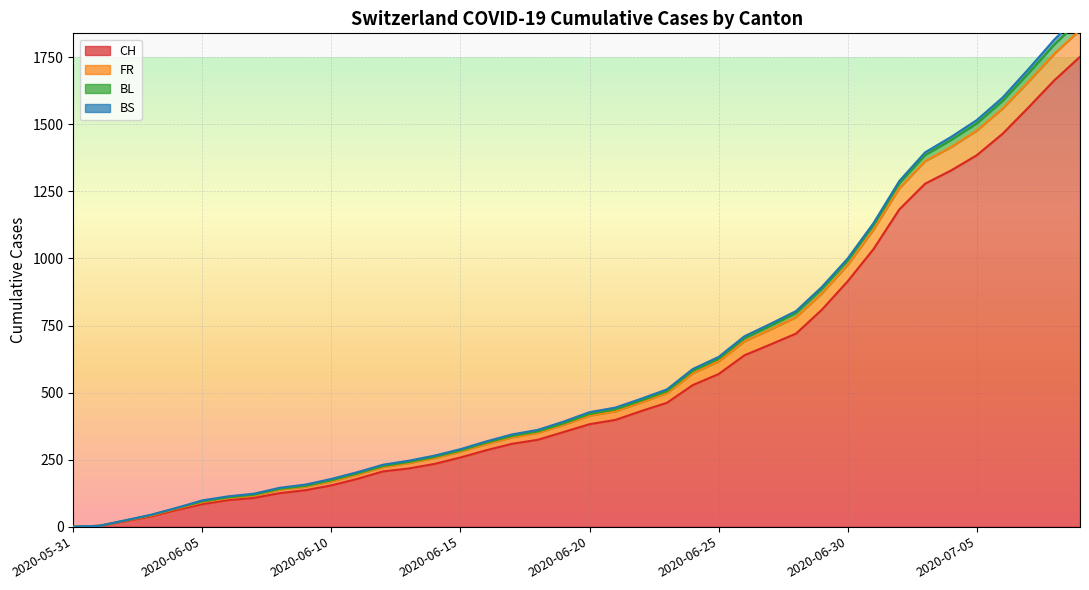

True or false: CH has more than 0 points higher than both neighbors.

False